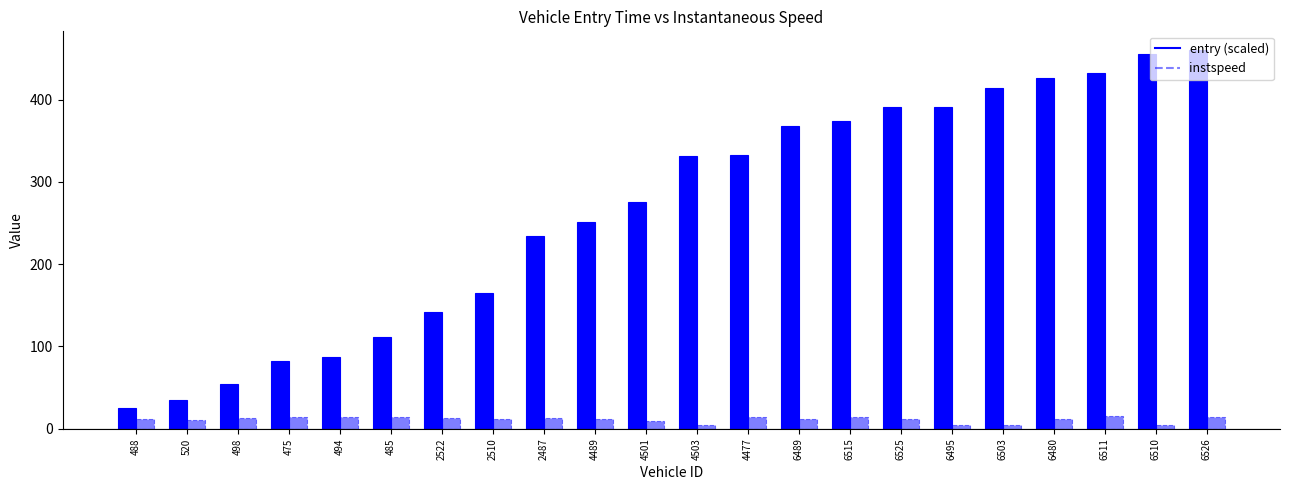

At which label does entry (scaled) first exceed 331?

4503